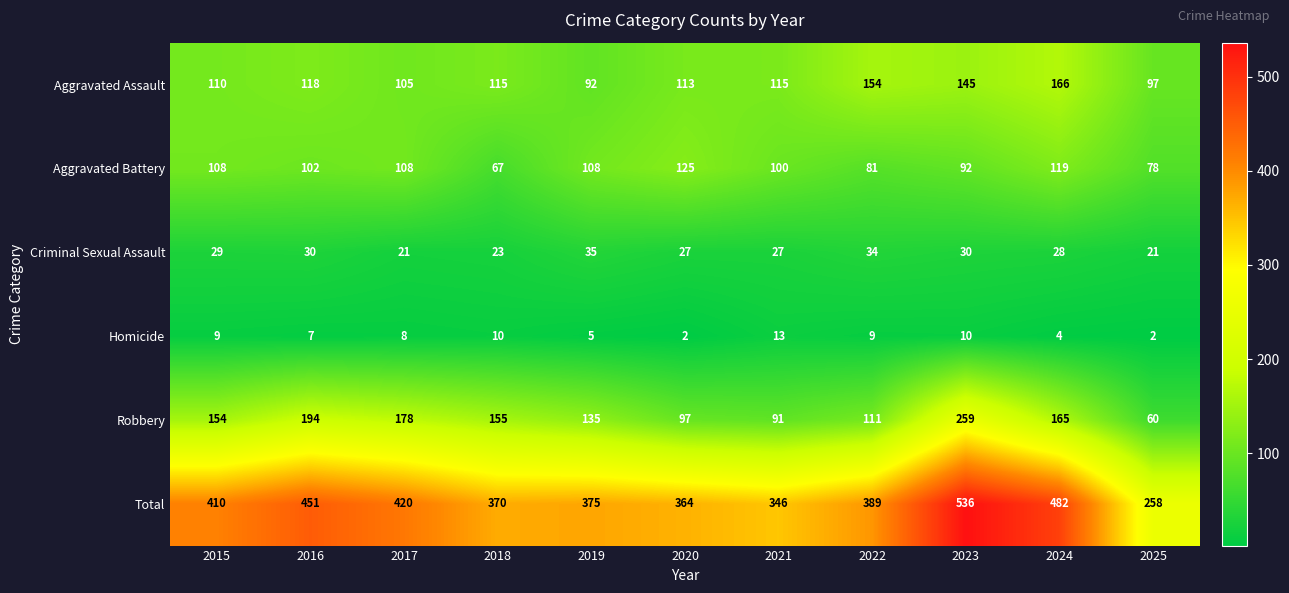

What is the smallest value displayed?

2